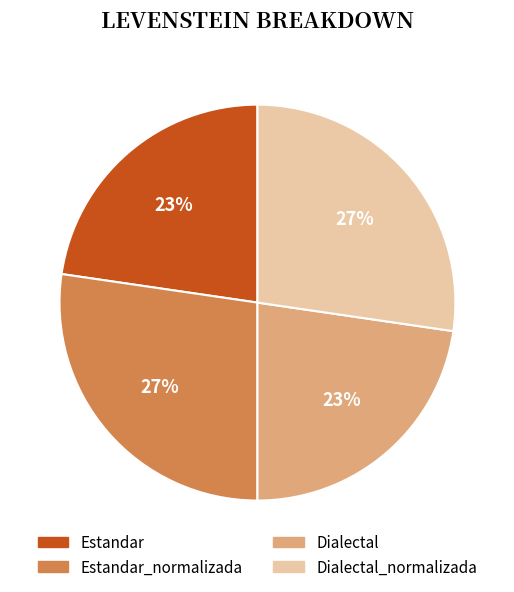

Does any single category account for the majority?

No